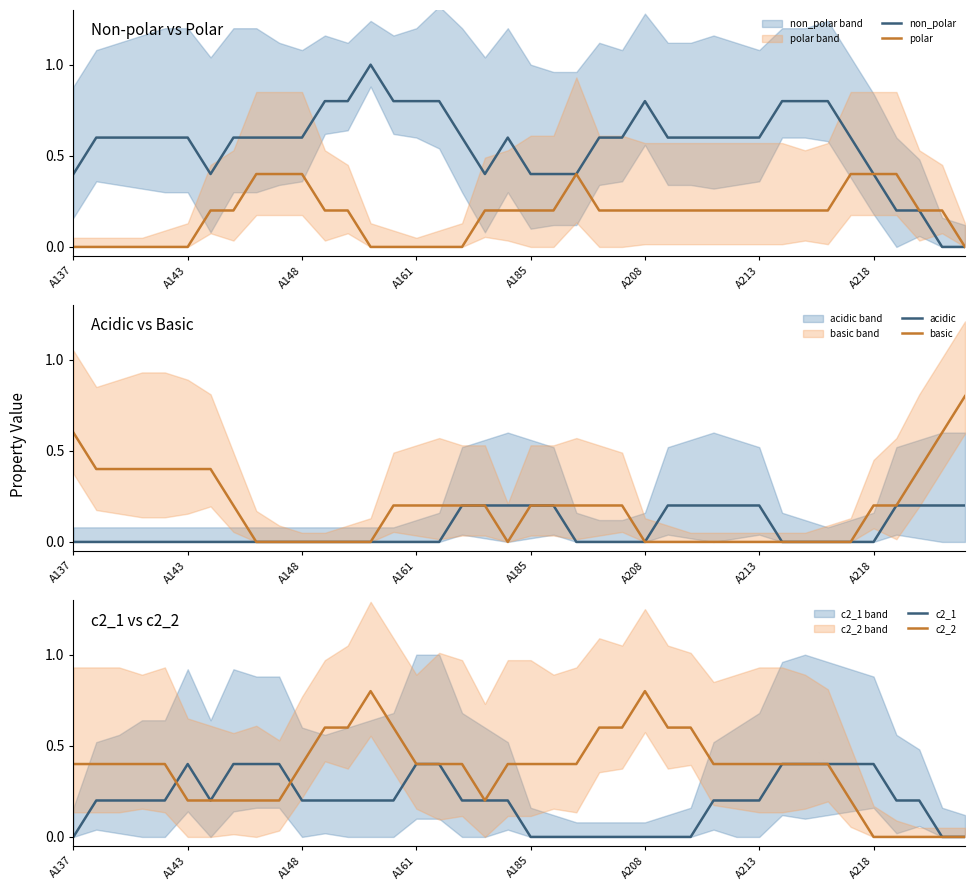

Is it true that non_polar equals 0.5 at A161?

False